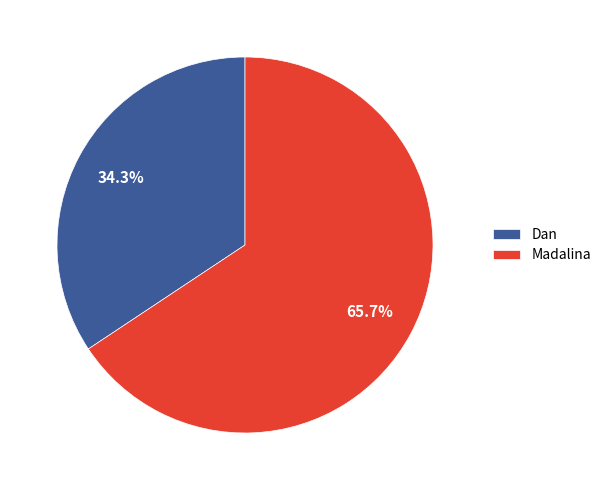

Which slice is the largest?

Madalina